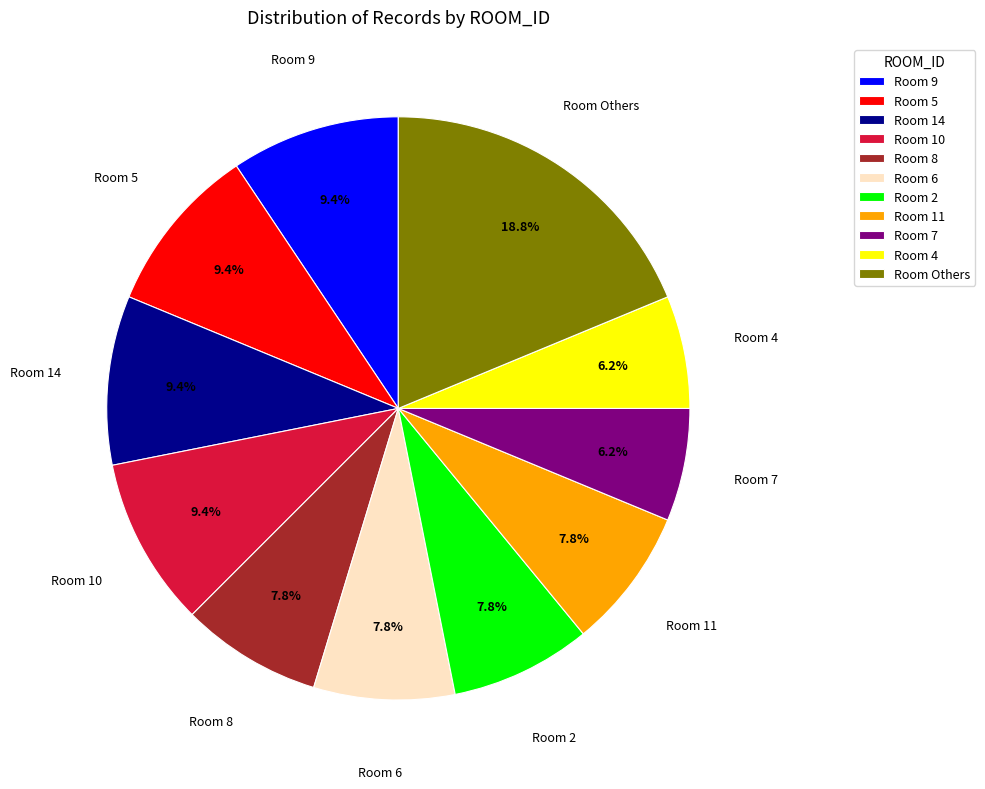

Is there any slice that represents more than half of the pie?

No